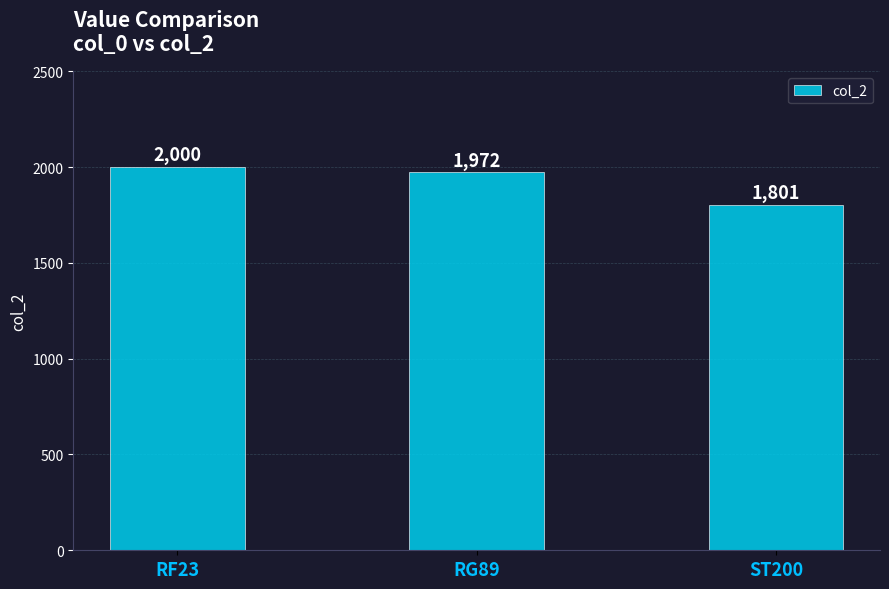

The value at ST200 is 1801. True or false?

True